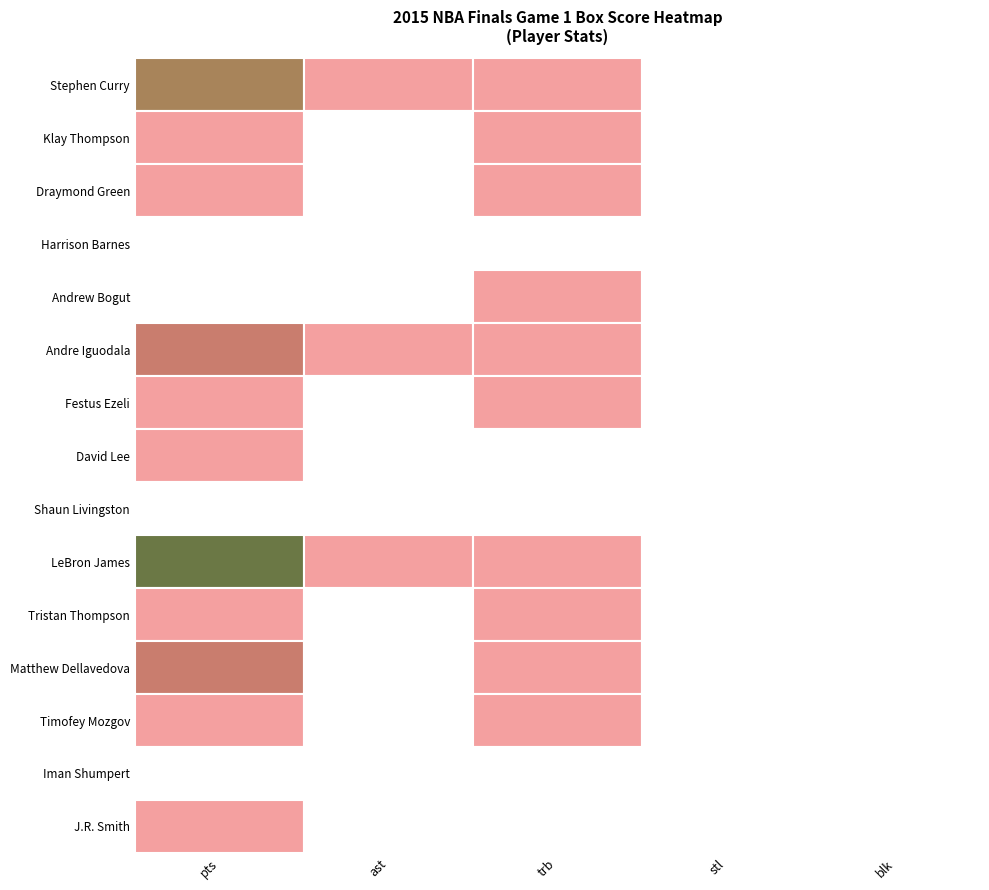

What is the sum of all Tristan Thompson values?

24